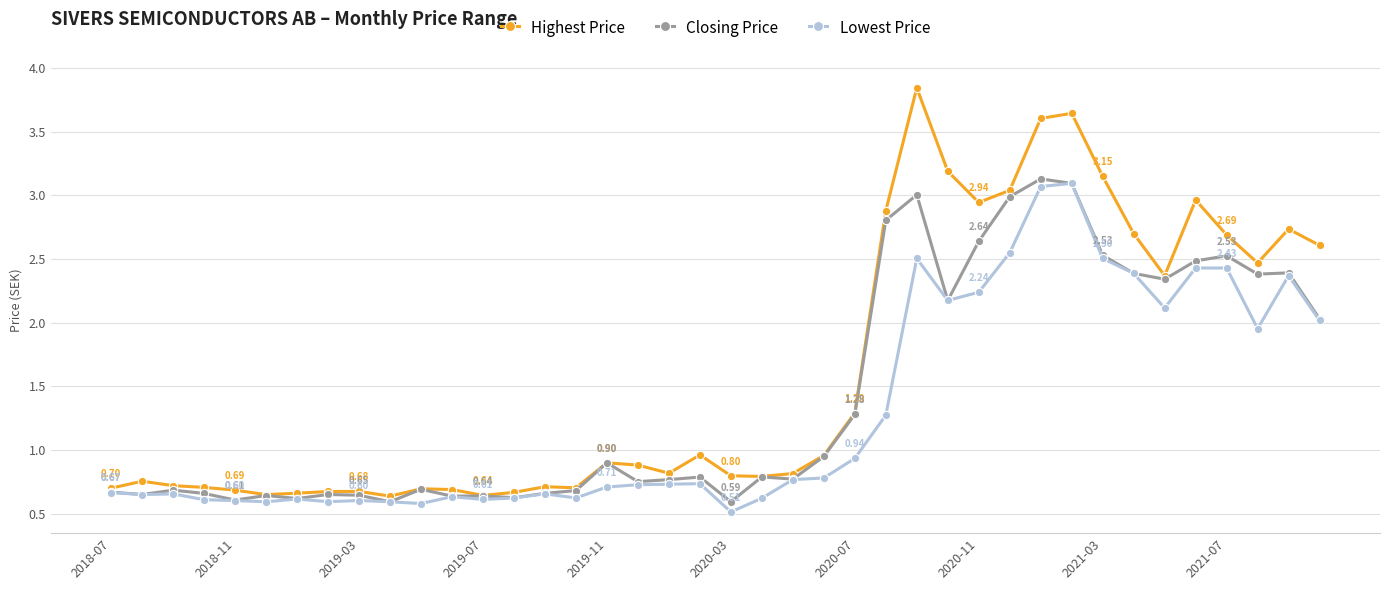

Which series has the largest total across all categories?

Highest Price